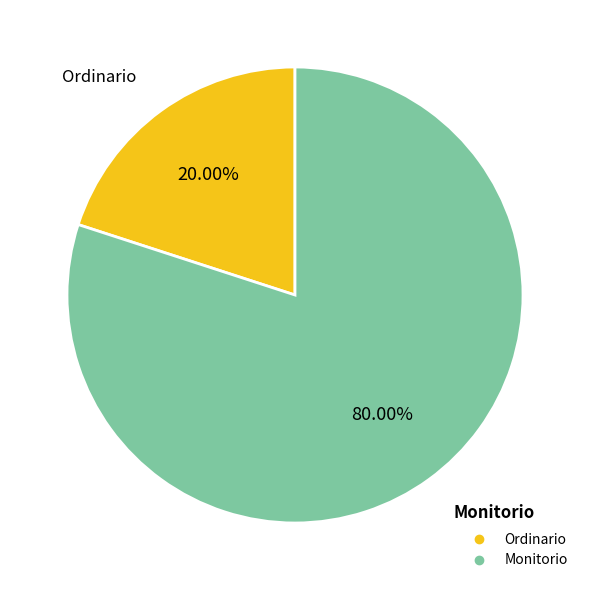

Is there a majority slice in this chart?

Yes